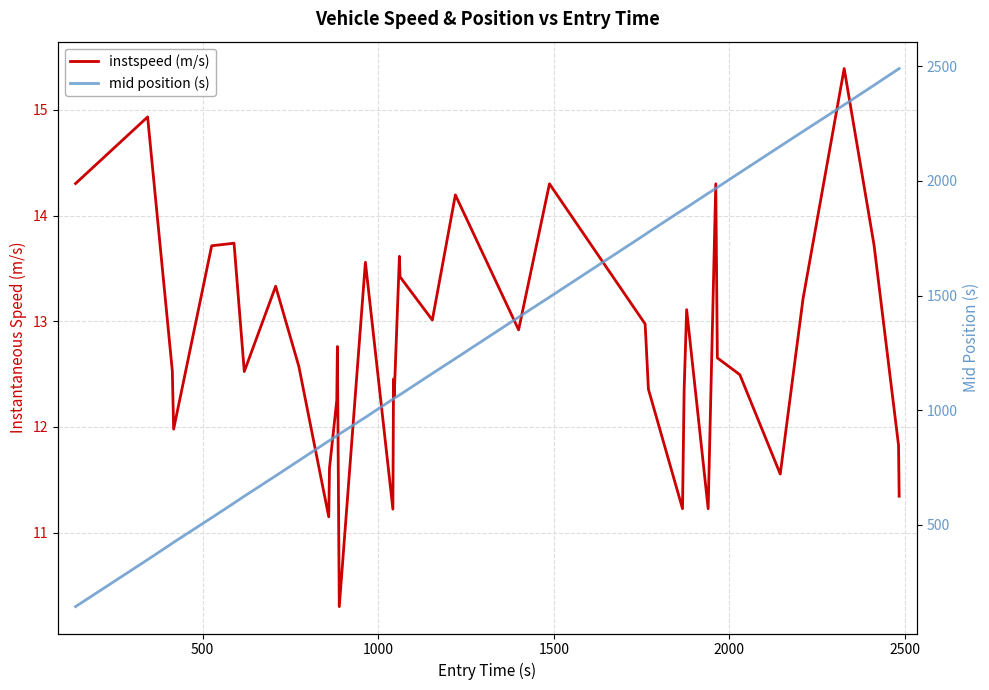

How many series are shown in this chart?

2